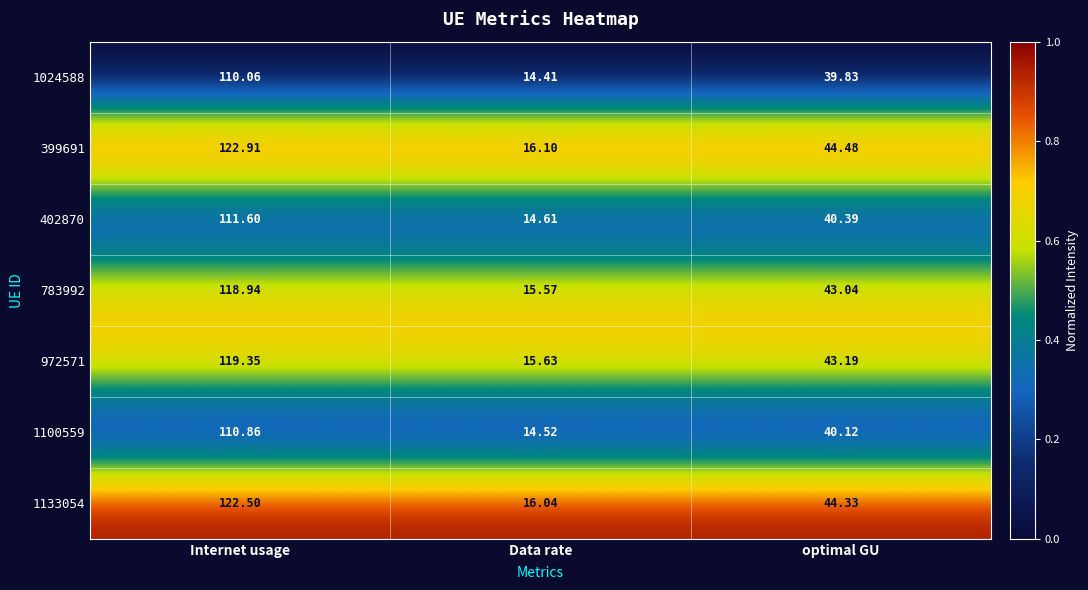

At which label does 402870 first exceed 40?

Internet usage